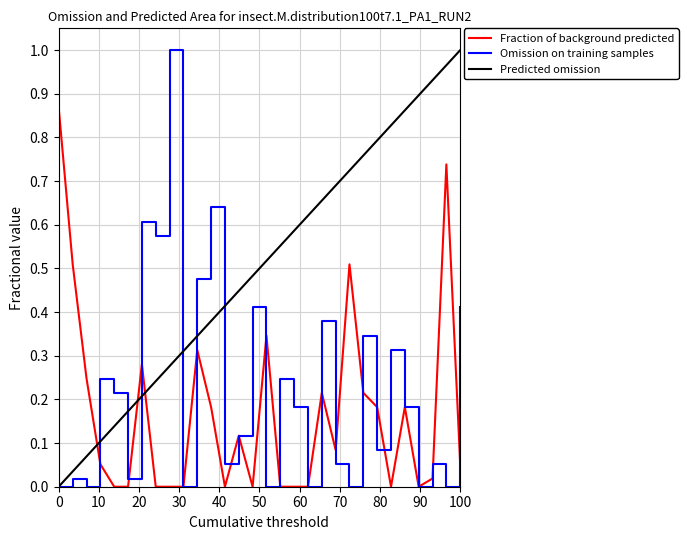

What is the highest value of the Omission on training samples series?

1.0